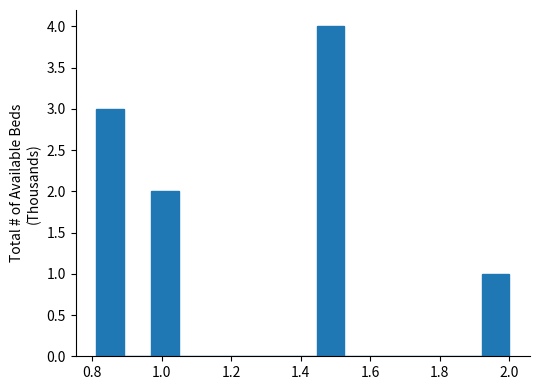

Around what value on the x-axis is the tallest bar? Give the approximate position of its centre, as read against the axis.

1.48